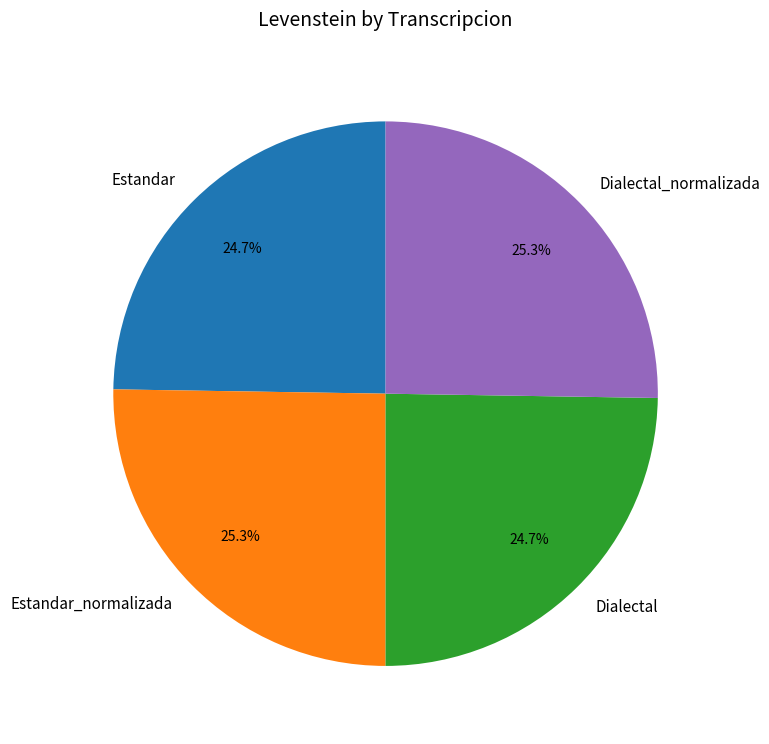

What percentage is NOT represented by Estandar_normalizada?

74.7%